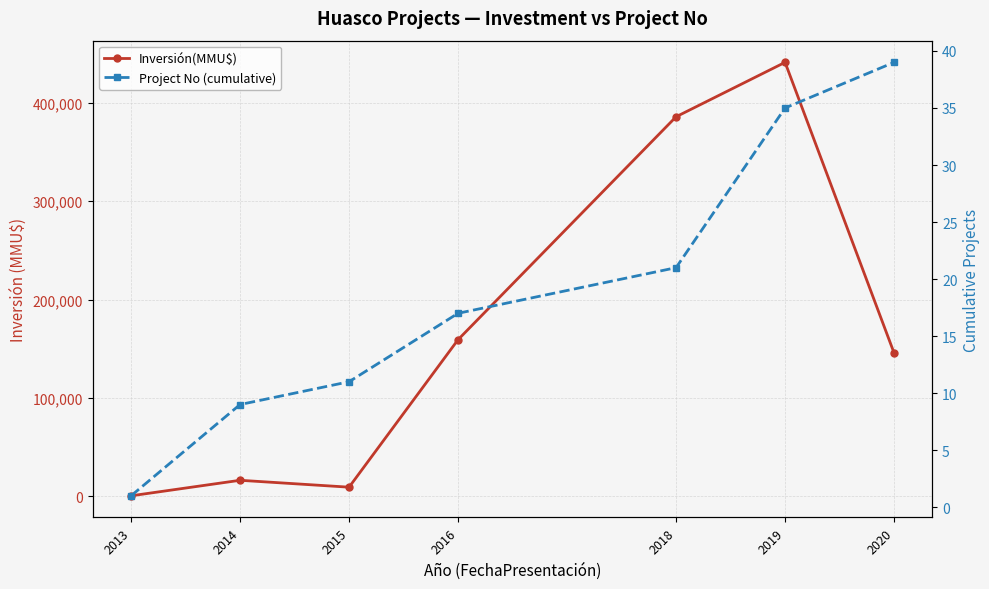

Reading left to right, what are all the values shown in this chart?

Inversión(MMU$): 219	16020	9000	159130	386000	441400	145600
Project No (cumulative): 1	9	11	17	21	35	39